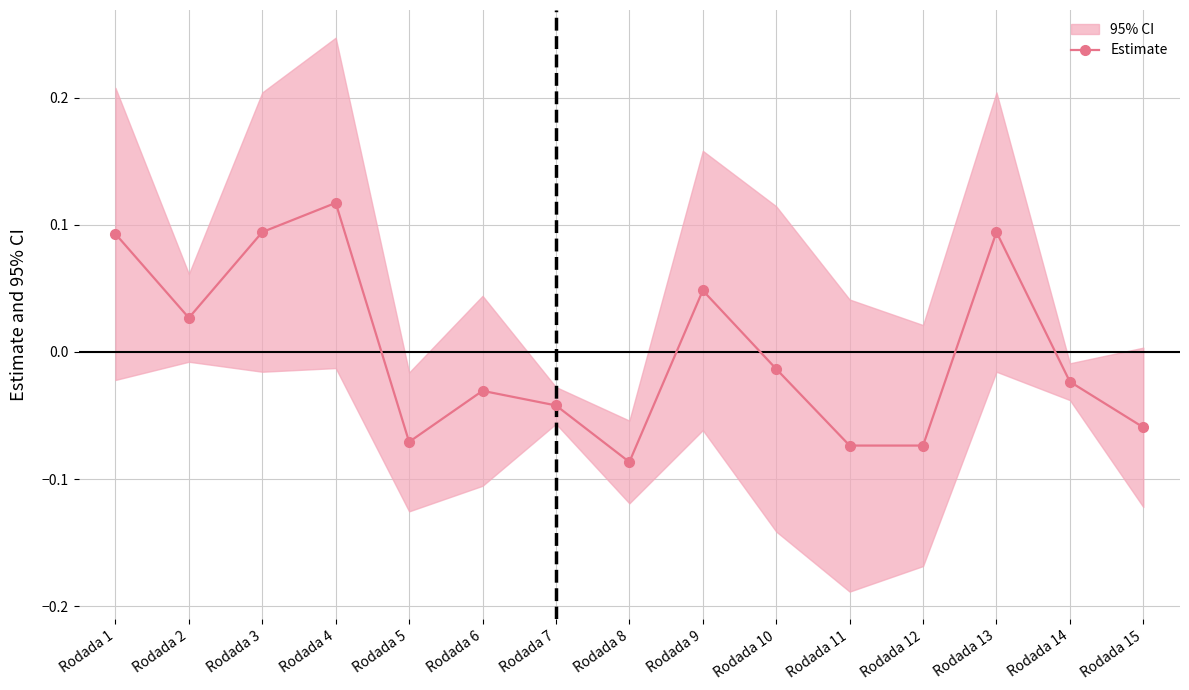

What is the minimum value shown in the chart?

-0.1